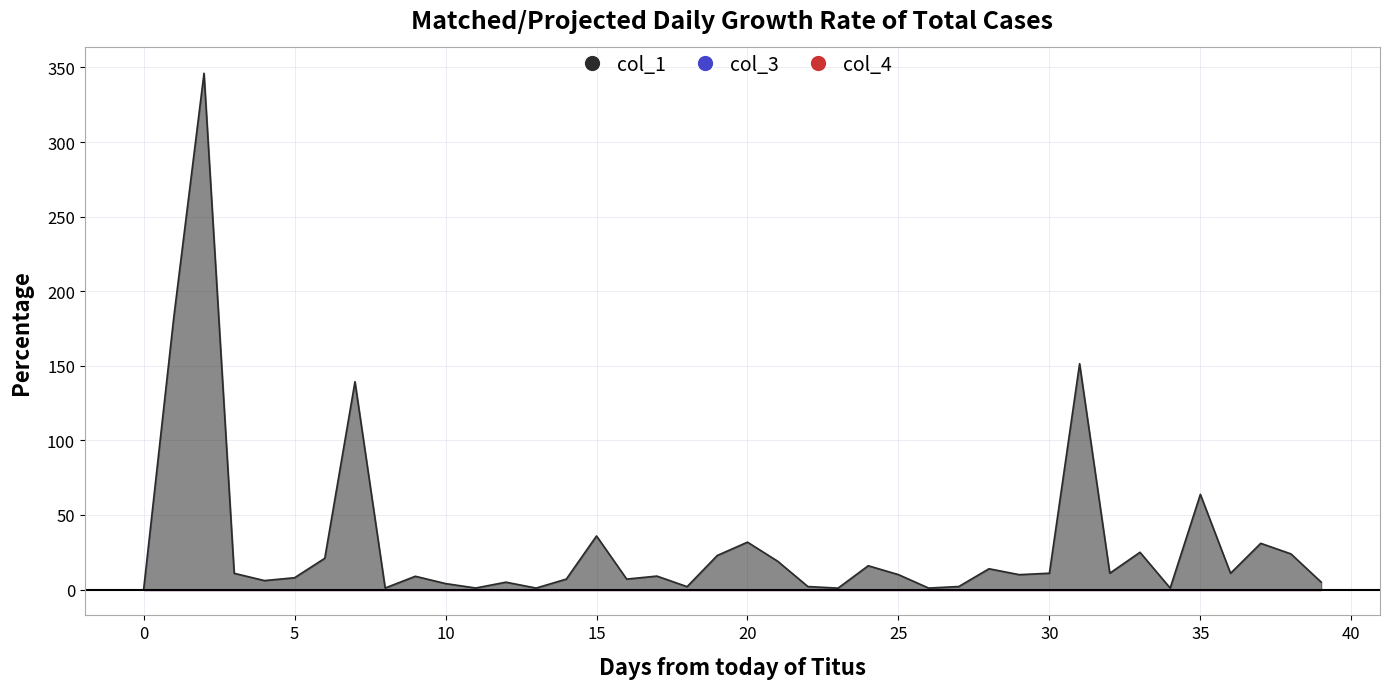

How many interior local peaks does the col_1 series have?

13